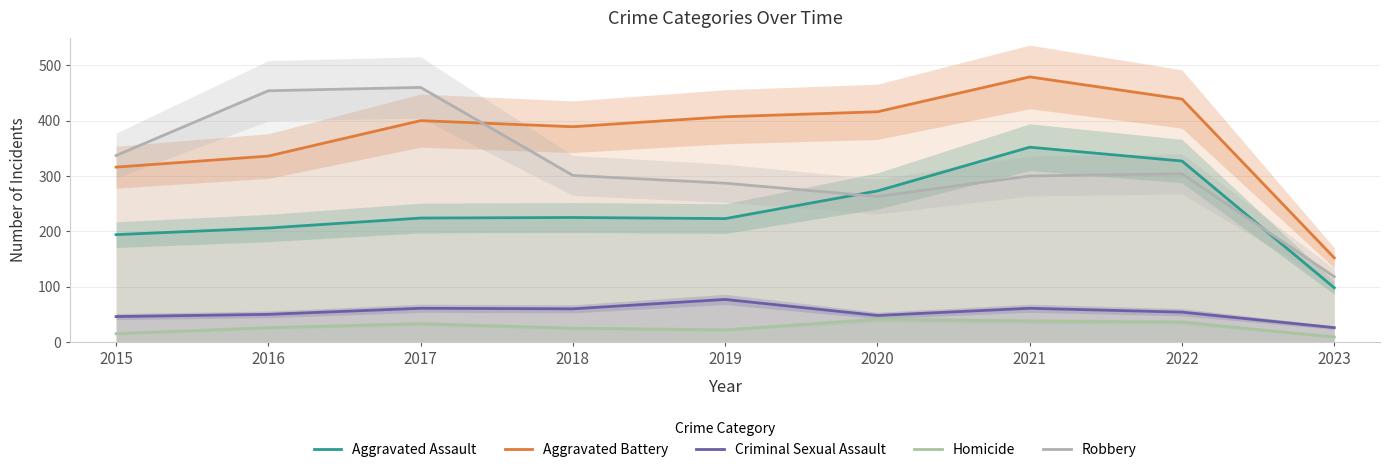

Reading left to right, transcribe all the data shown in this chart.

Aggravated Assault: 194	206	224	225	223	273	352	327	98
Aggravated Battery: 316	336	400	389	407	416	479	439	152
Criminal Sexual Assault: 46	50	61	60	77	48	61	54	26
Homicide: 15	26	33	25	22	41	38	36	9
Robbery: 337	454	460	301	287	263	300	304	118